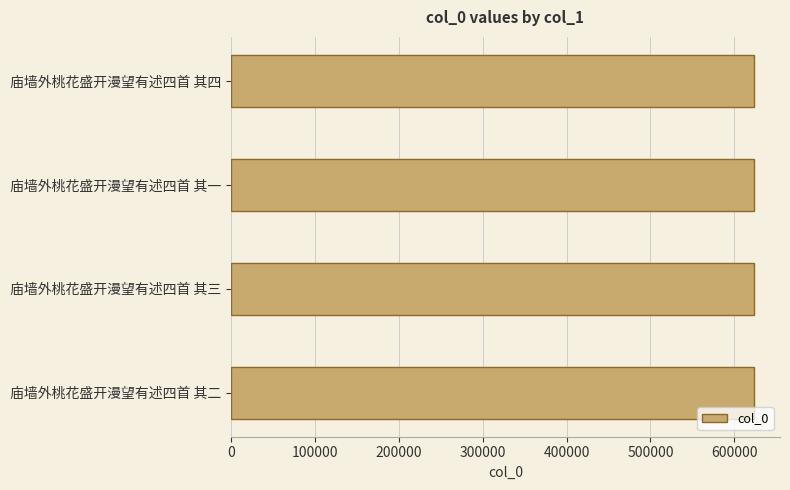

What is the difference between the maximum and minimum values?

3